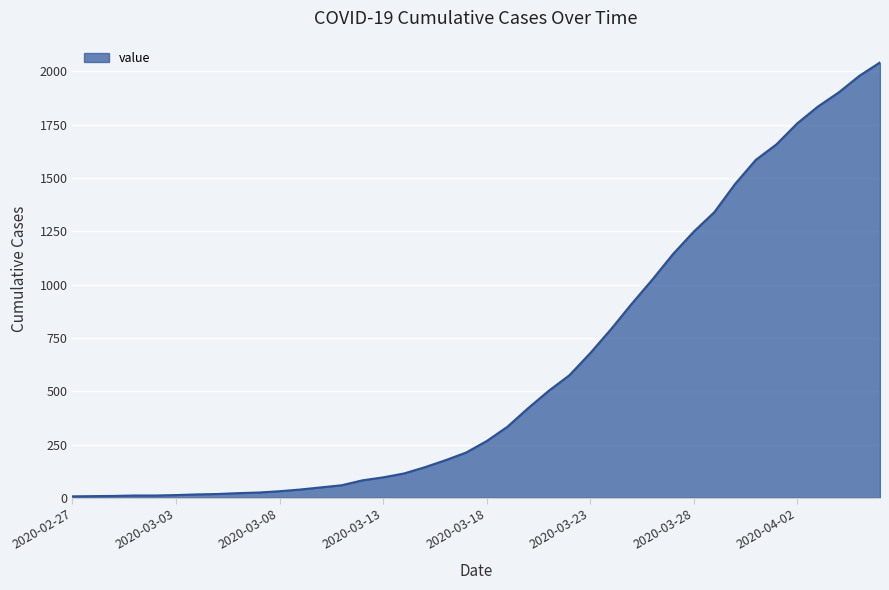

How many values are below 266?

20